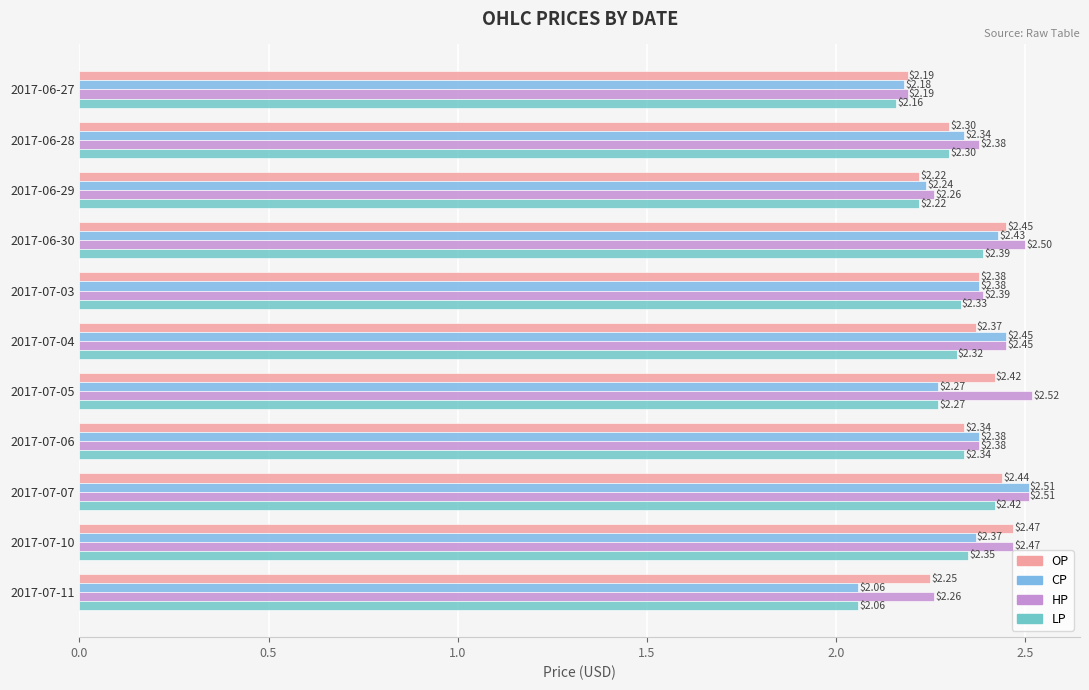

How many categories are shown in the chart?

11